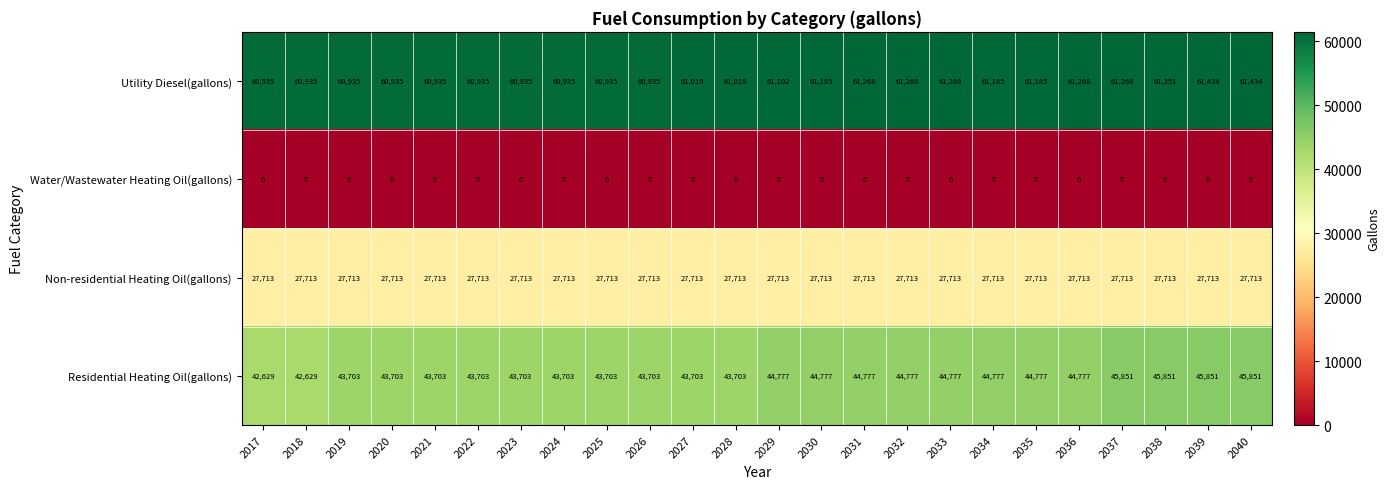

What is the greatest value displayed?

61434